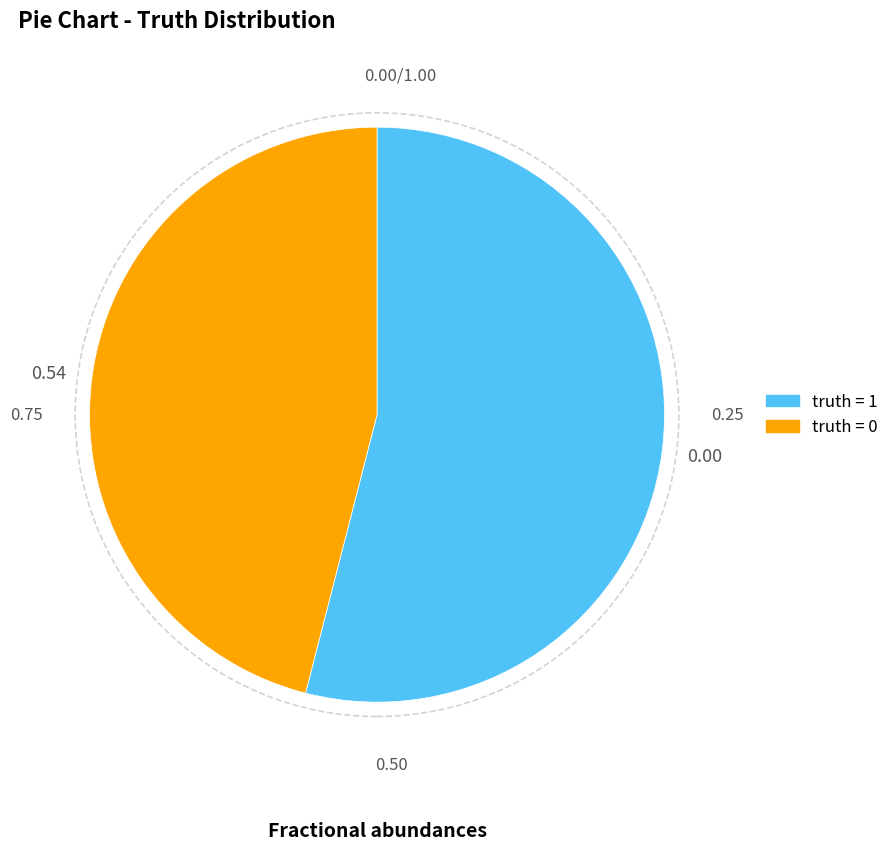

Does any single category account for the majority?

Yes